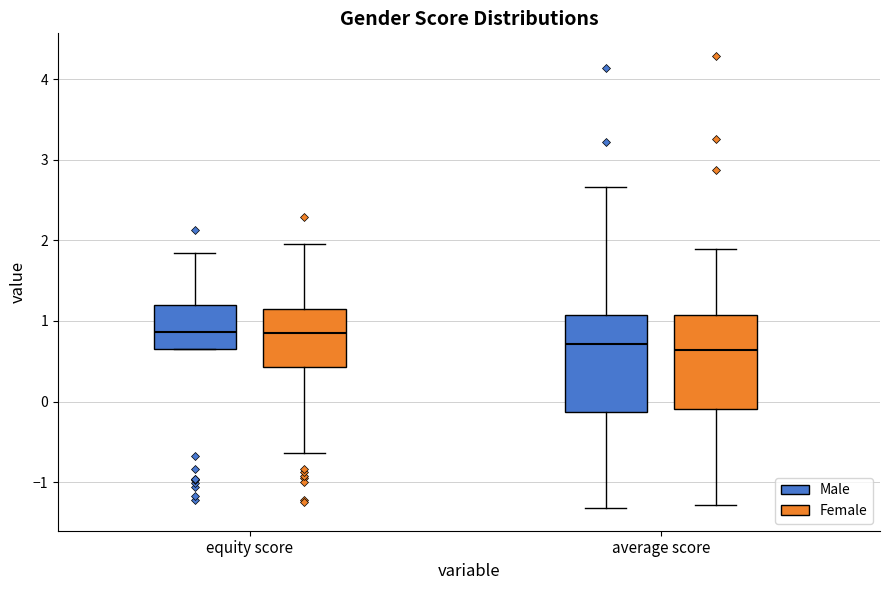

Reading left to right, read every box against the y-axis: the position of its median line, the range the box covers, and the ends of its whiskers. The values are not printed on the chart, so give them approximately, as read against the axis.

equity score (Male): median 0.9, box 0.7 to 1.2, whiskers 0.6 to 1.9
equity score (Female): median 0.9, box 0.4 to 1.2, whiskers -0.6 to 2.0
average score (Male): median 0.7, box -0.1 to 1.1, whiskers -1.3 to 2.7
average score (Female): median 0.6, box -0.1 to 1.1, whiskers -1.3 to 1.9